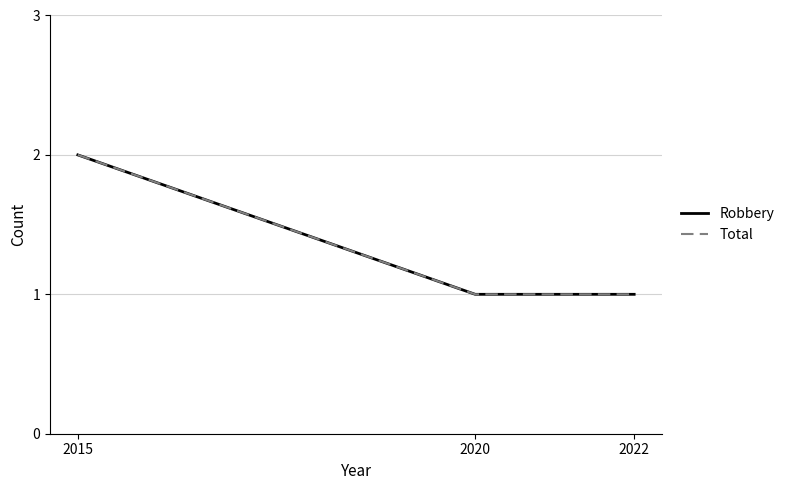

Does the chart have visible grid lines?

Yes